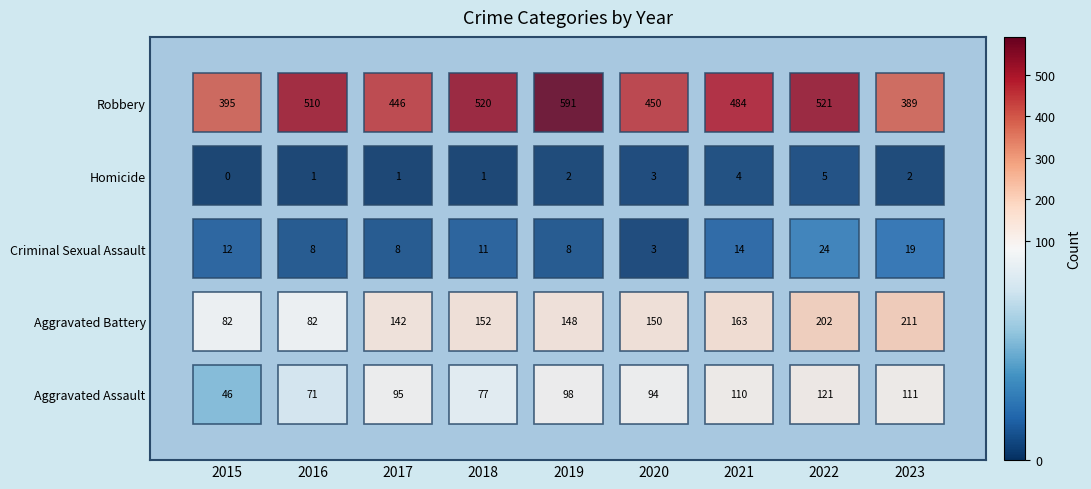

At how many categories does at least one series exceed 74?

9